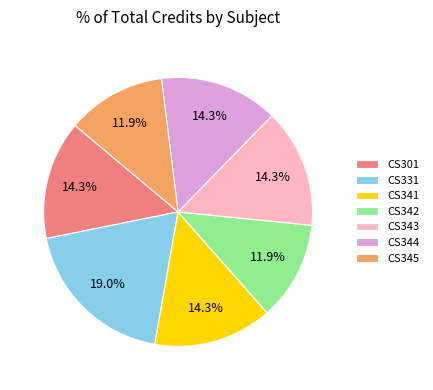

To the nearest percent, what is the combined percentage of CS331 and CS343?

33%